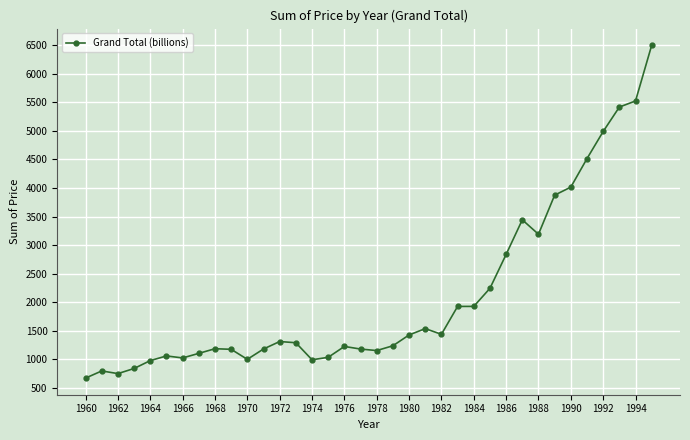

What is the maximum value shown in the chart?

6499.7